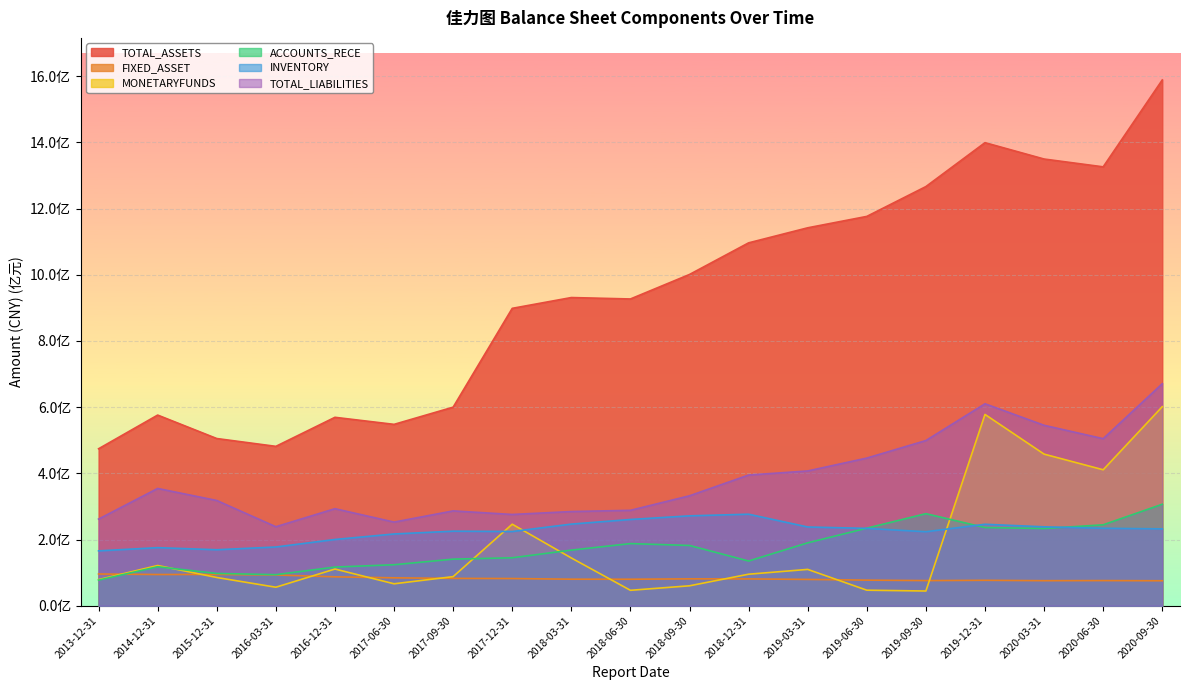

What is the minimum value shown in the chart?

44463769.9